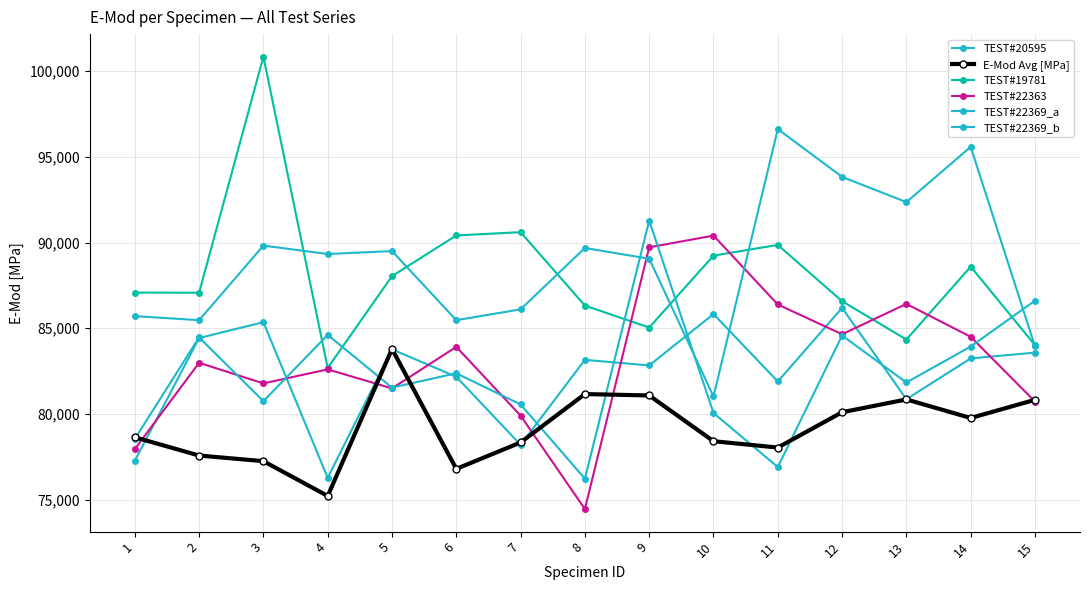

How many lines are shown in the chart?

6